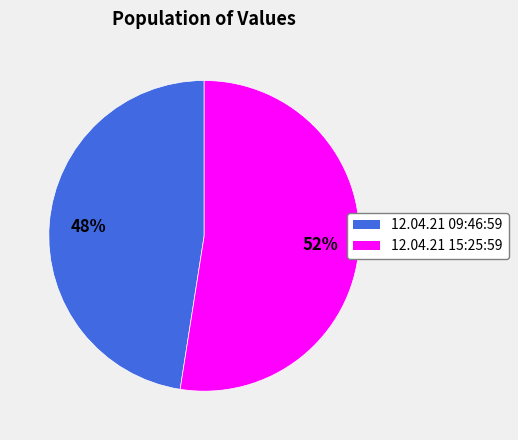

What percentage is the 12.04.21 09:46:59 slice, to the nearest percent?

48%